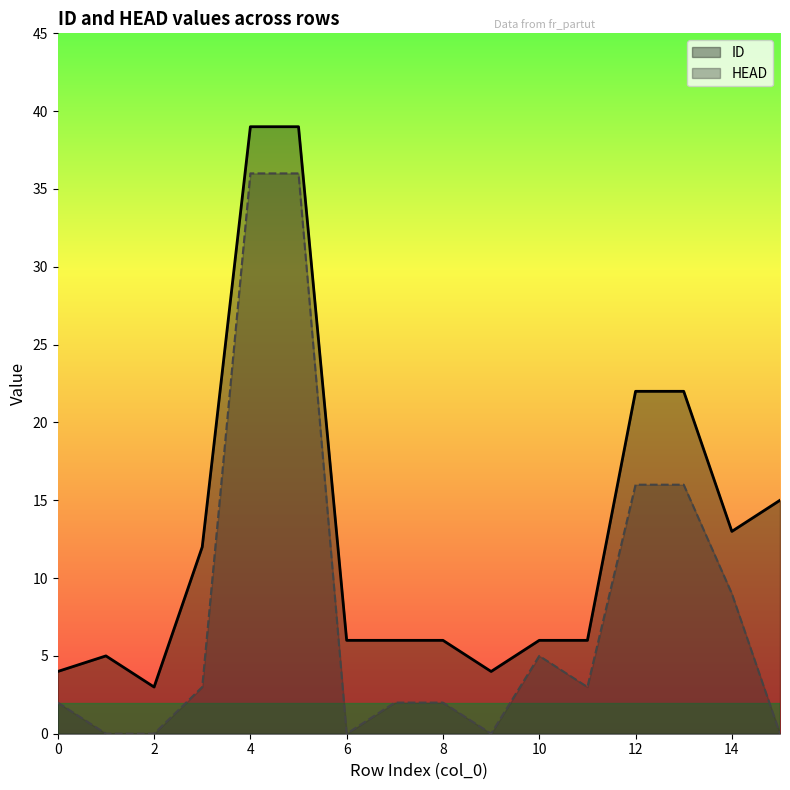

What is the approximate value of ID at 3?

12